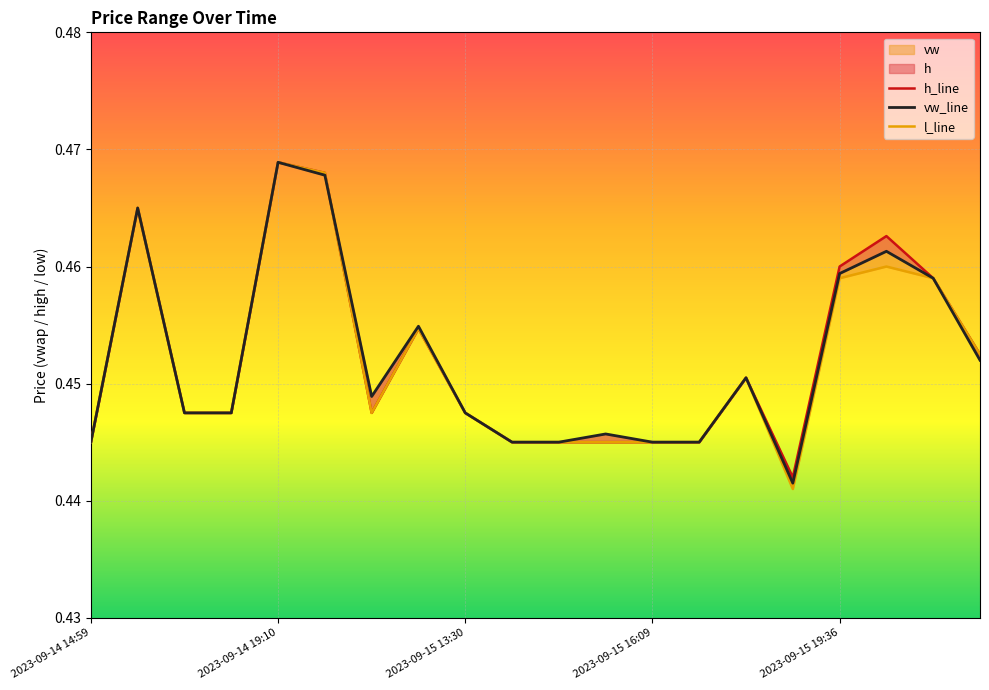

After their last crossing, which series has the higher values: vw_line or h_line?

h_line